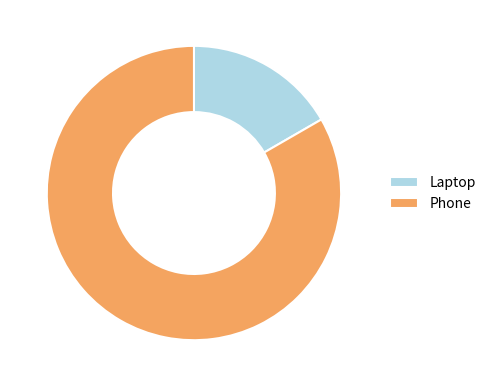

What is the majority slice?

Phone